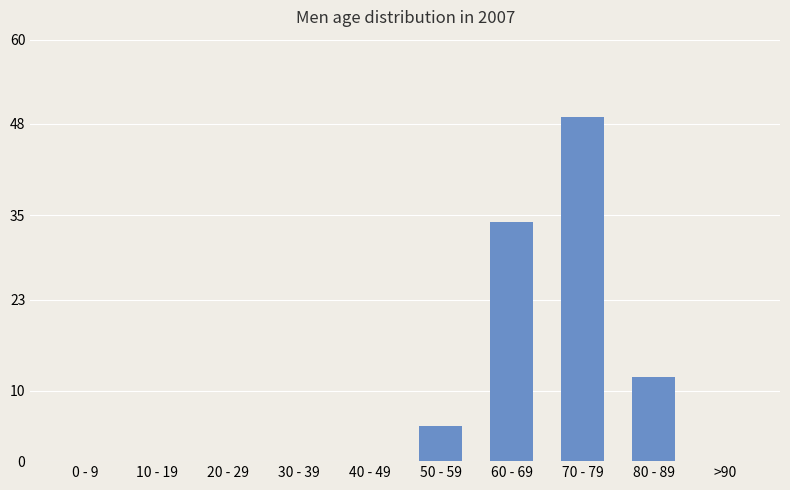

Which category has the highest value across all series?

70 - 79